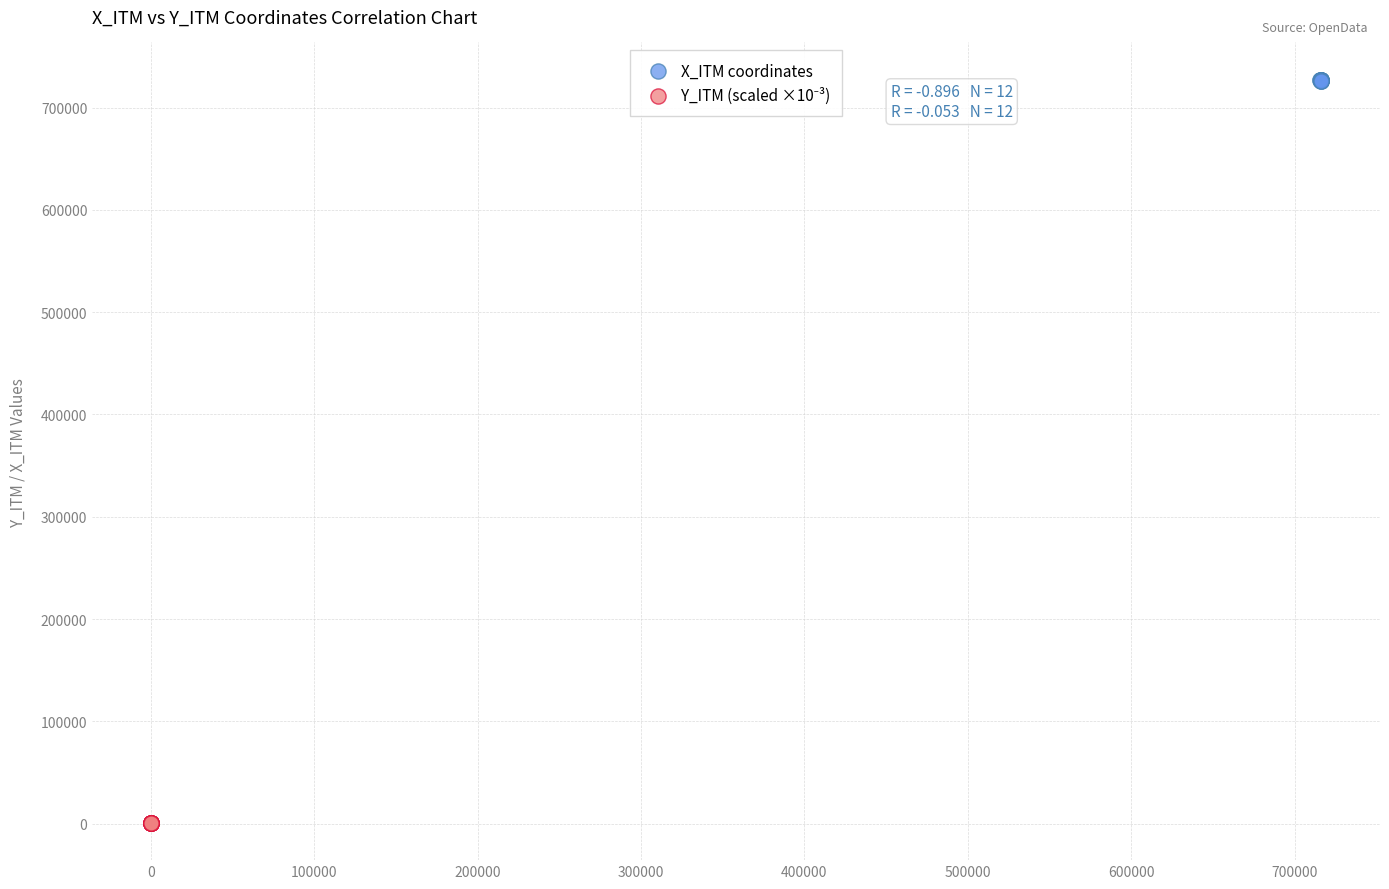

Which series reaches the maximum Y coordinate?

X_ITM coordinates